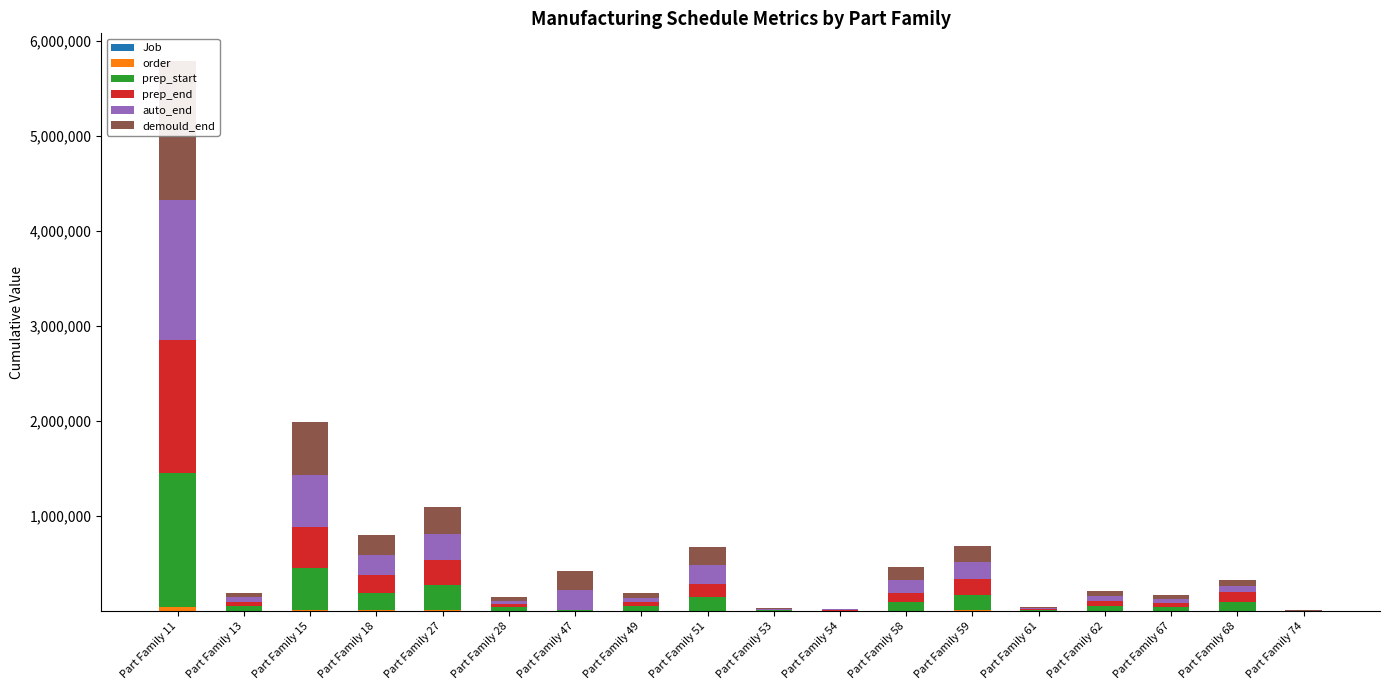

Reading right to left, what are all the values shown in this chart?

Job: Part Family 74=14	Part Family 68=37	Part Family 67=7	Part Family 62=43	Part Family 61=4	Part Family 59=63	Part Family 58=45	Part Family 54=0	Part Family 53=9	Part Family 51=65	Part Family 49=8	Part Family 47=39	Part Family 28=39	Part Family 27=36	Part Family 18=52	Part Family 15=99	Part Family 13=28	Part Family 11=168
order: Part Family 74=83	Part Family 68=3231	Part Family 67=2012	Part Family 62=2565	Part Family 61=513	Part Family 59=5121	Part Family 58=2866	Part Family 54=265	Part Family 53=454	Part Family 51=4512	Part Family 49=2180	Part Family 47=792	Part Family 28=1808	Part Family 27=5018	Part Family 18=6525	Part Family 15=13013	Part Family 13=2190	Part Family 11=46151
prep_start: Part Family 74=0	Part Family 68=96261	Part Family 67=40599	Part Family 62=49849	Part Family 61=8492	Part Family 59=167539	Part Family 58=94921	Part Family 54=4719	Part Family 53=7361	Part Family 51=141184	Part Family 49=45969	Part Family 47=7060	Part Family 28=35782	Part Family 27=265766	Part Family 18=186394	Part Family 15=435502	Part Family 13=46855	Part Family 11=1401747
prep_end: Part Family 74=7	Part Family 68=96283	Part Family 67=40612	Part Family 62=49933	Part Family 61=8509	Part Family 59=167660	Part Family 58=94974	Part Family 54=4730	Part Family 53=7372	Part Family 51=141242	Part Family 49=45974	Part Family 47=7065	Part Family 28=35794	Part Family 27=265793	Part Family 18=186456	Part Family 15=435571	Part Family 13=46867	Part Family 11=1401836
auto_end: Part Family 74=3293	Part Family 68=65852	Part Family 67=42825	Part Family 62=51293	Part Family 61=9794	Part Family 59=169736	Part Family 58=136996	Part Family 54=5913	Part Family 53=8738	Part Family 51=194138	Part Family 49=47385	Part Family 47=204549	Part Family 28=36654	Part Family 27=277775	Part Family 18=207949	Part Family 15=549637	Part Family 13=47760	Part Family 11=1468430
demould_end: Part Family 74=3299	Part Family 68=65886	Part Family 67=42835	Part Family 62=51325	Part Family 61=9867	Part Family 59=169749	Part Family 58=137008	Part Family 54=5919	Part Family 53=8744	Part Family 51=194220	Part Family 49=47392	Part Family 47=204559	Part Family 28=36676	Part Family 27=277827	Part Family 18=208052	Part Family 15=549851	Part Family 13=47782	Part Family 11=1468520